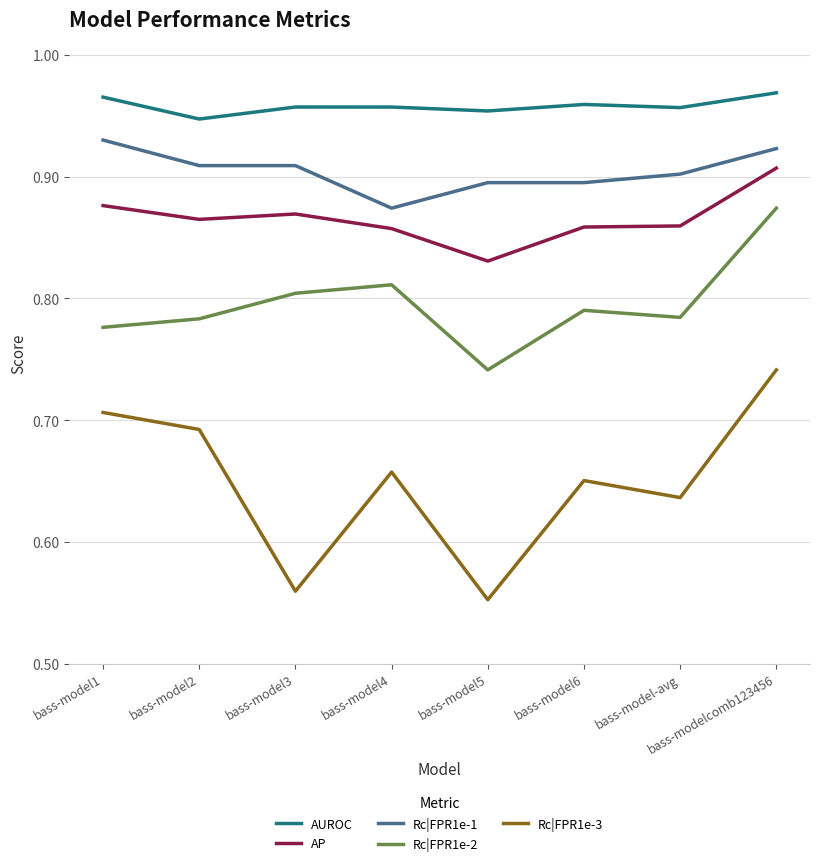

The Rc|FPR1e-1 series shows 0.9 at bass-modelcomb123456. True or false?

True